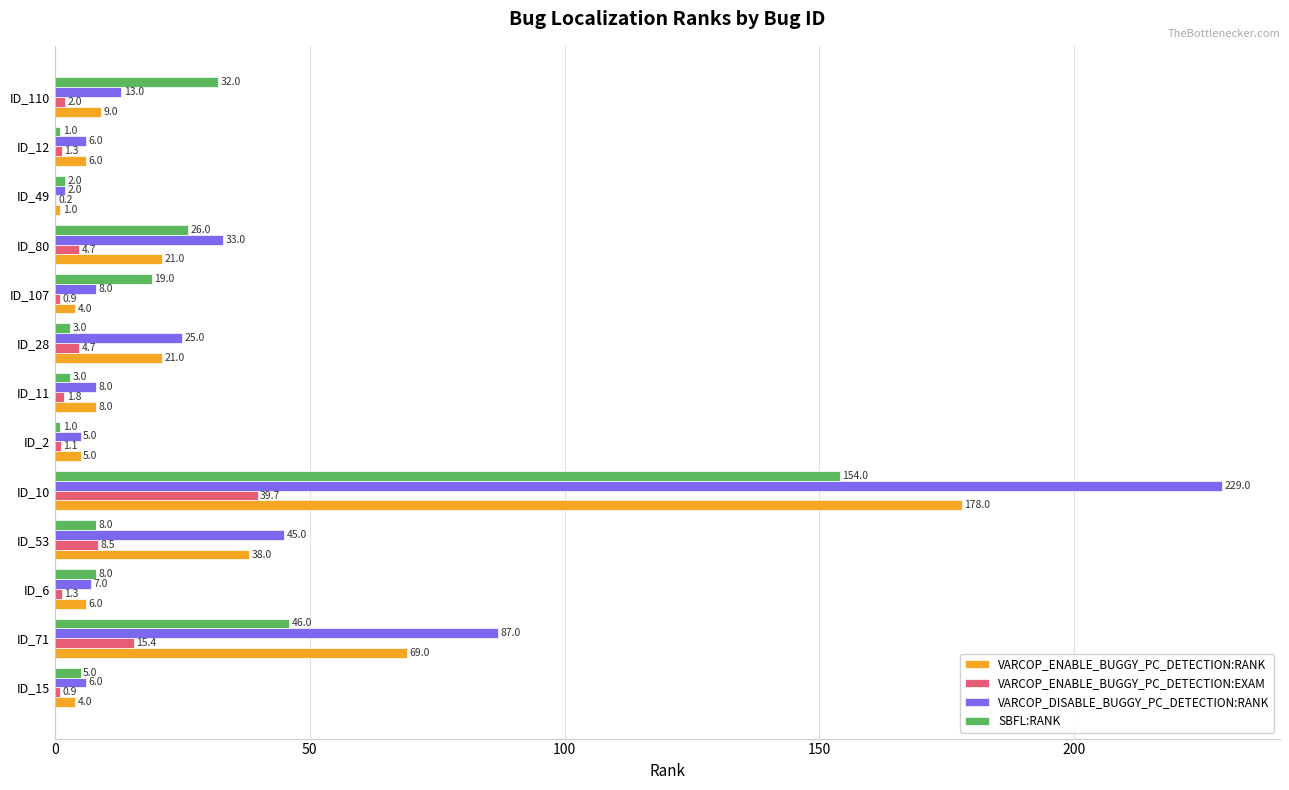

Which series changed the most between ID_2 and ID_107?

SBFL:RANK